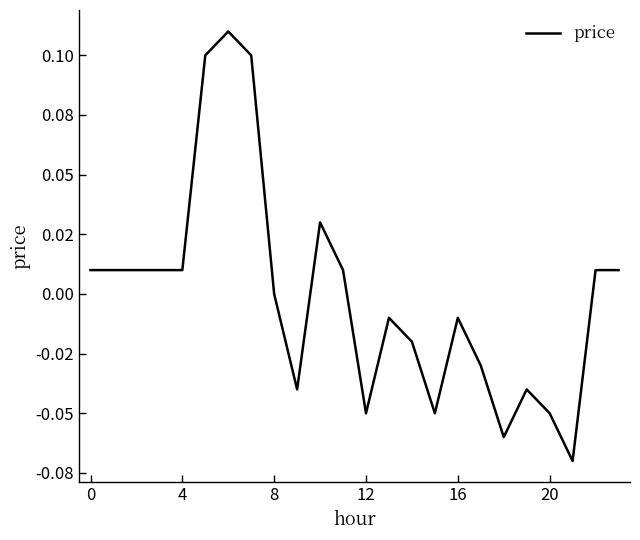

Reading left to right, list all the values displayed in this chart.

0.0	0.0	0.0	0.0	0.0	0.1	0.1	0.1	0.0	-0.0	0.0	0.0	-0.1	-0.0	-0.0	-0.1	-0.0	-0.0	-0.1	-0.0	-0.1	-0.1	0.0	0.0